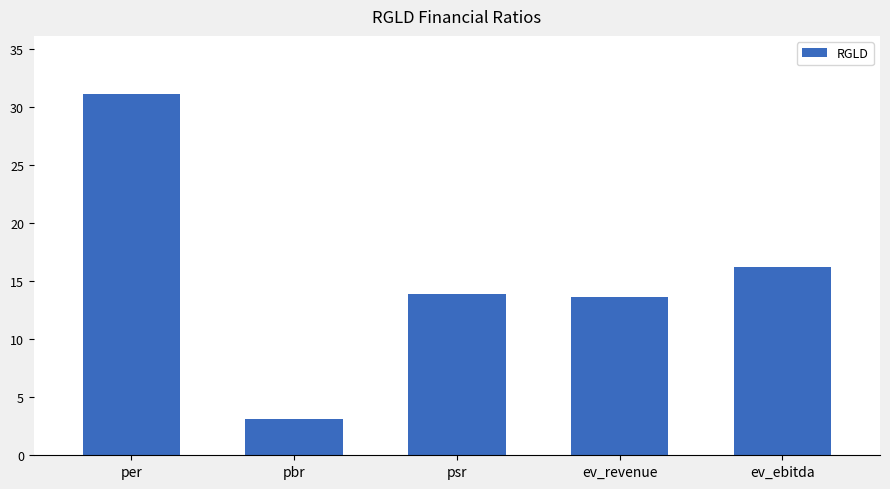

At which label is the value closest to 17?

ev_ebitda